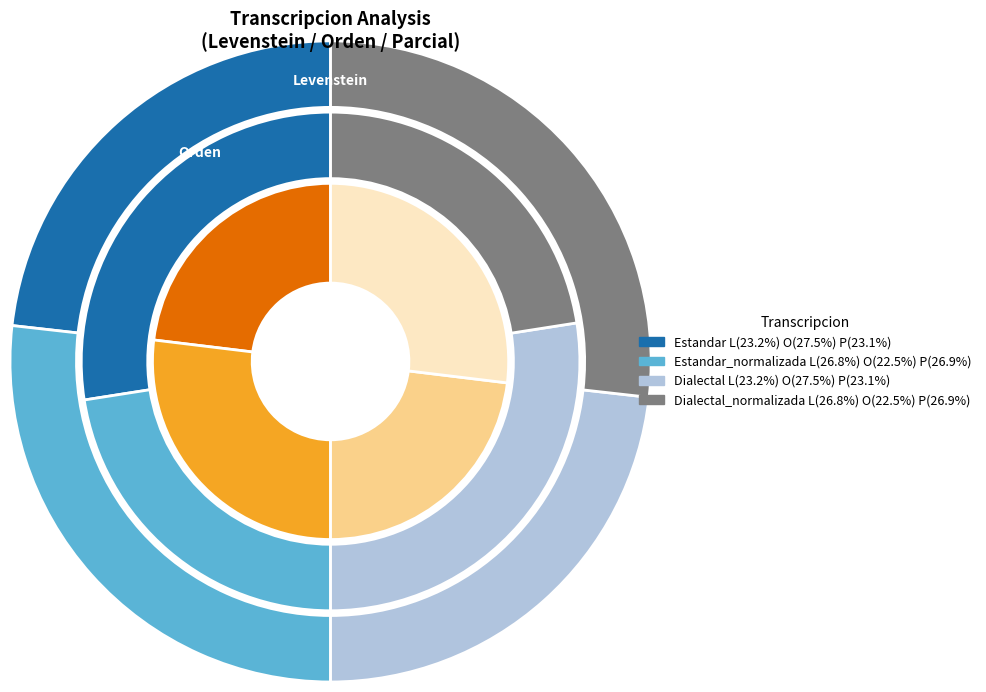

To the nearest percent, what portion does Dialectal represent?

23%